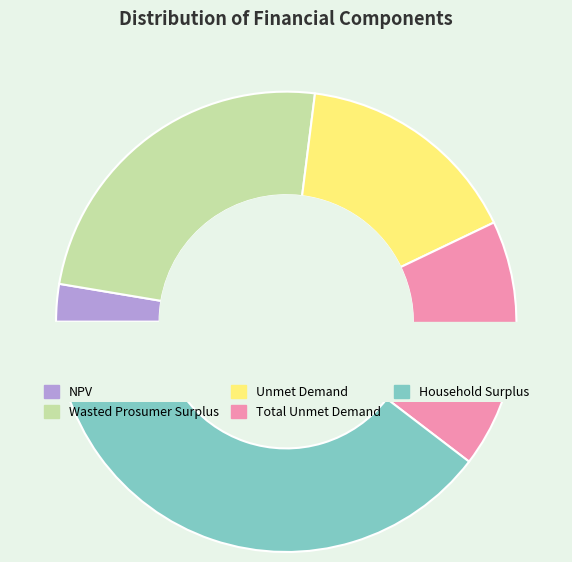

Does any single category account for the majority?

No